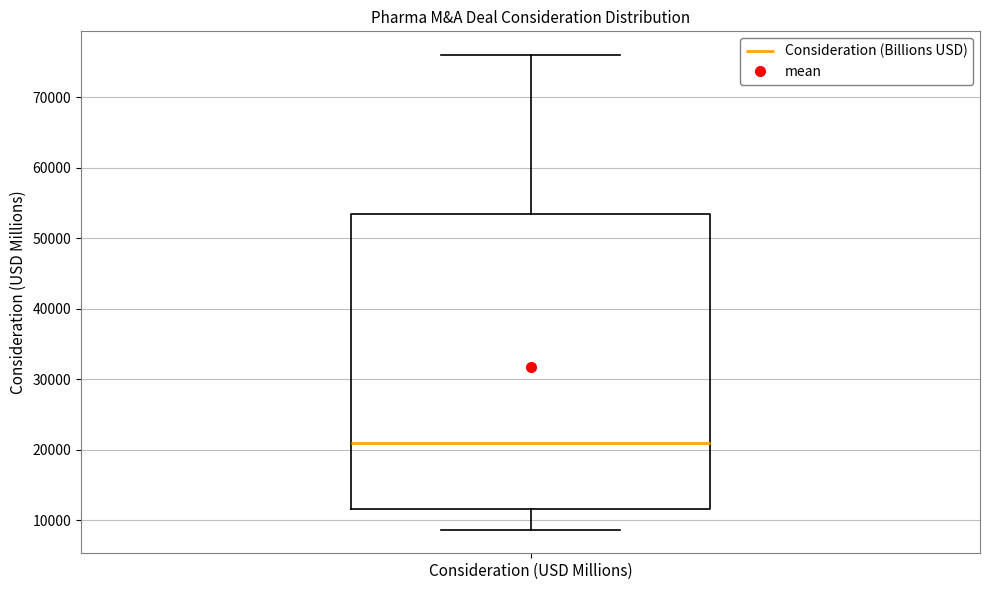

Read this box plot against the y-axis: the position of the median line, the range covered by the box, and the ends of both whiskers. The values are not printed on the chart, so give them approximately, as read against the axis.

median 21000, box 12000 to 54000, whiskers 9000 to 76000